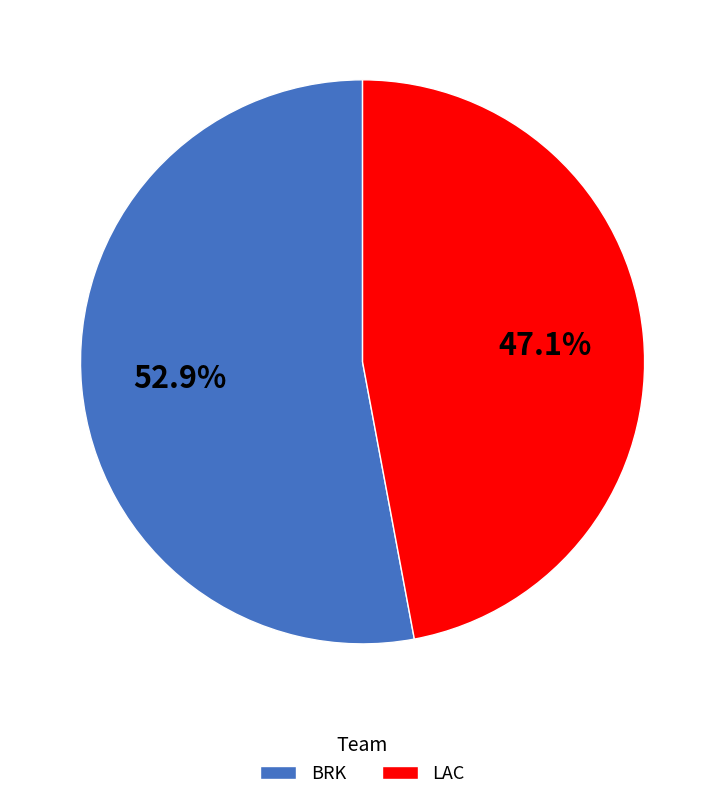

True or false: BRK accounts for 53% of the total.

True